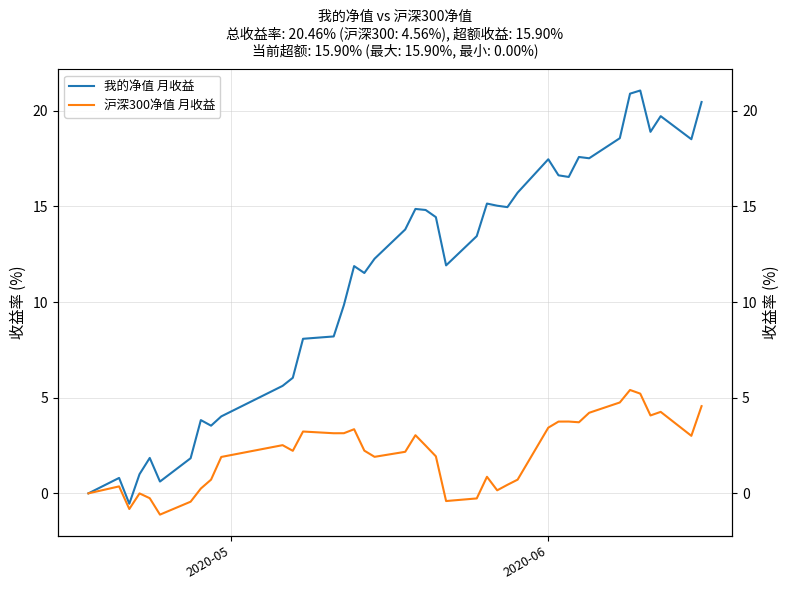

What is the average value of the 我的净值 月收益 series?

11.5